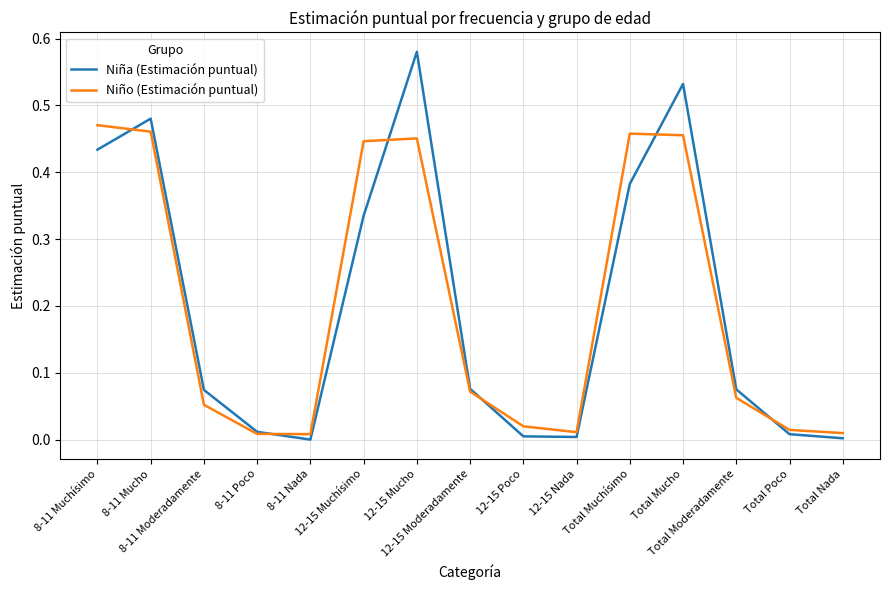

How many intersections are there between Niña (Estimación puntual) and Niño (Estimación puntual)?

6